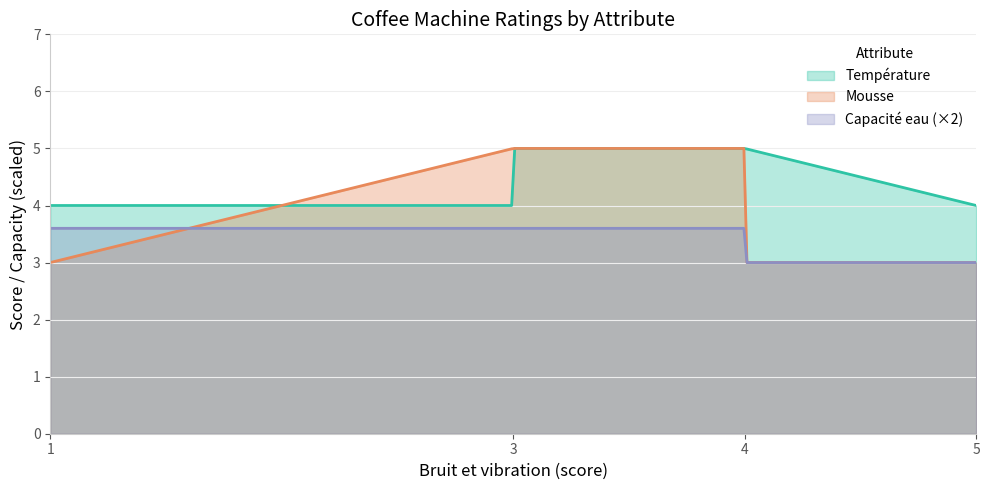

Which series has the largest range (max minus min)?

Mousse